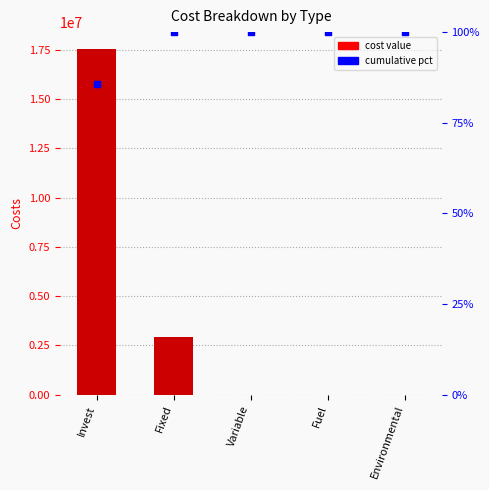

Which series has the largest Y range (max minus min)?

costs